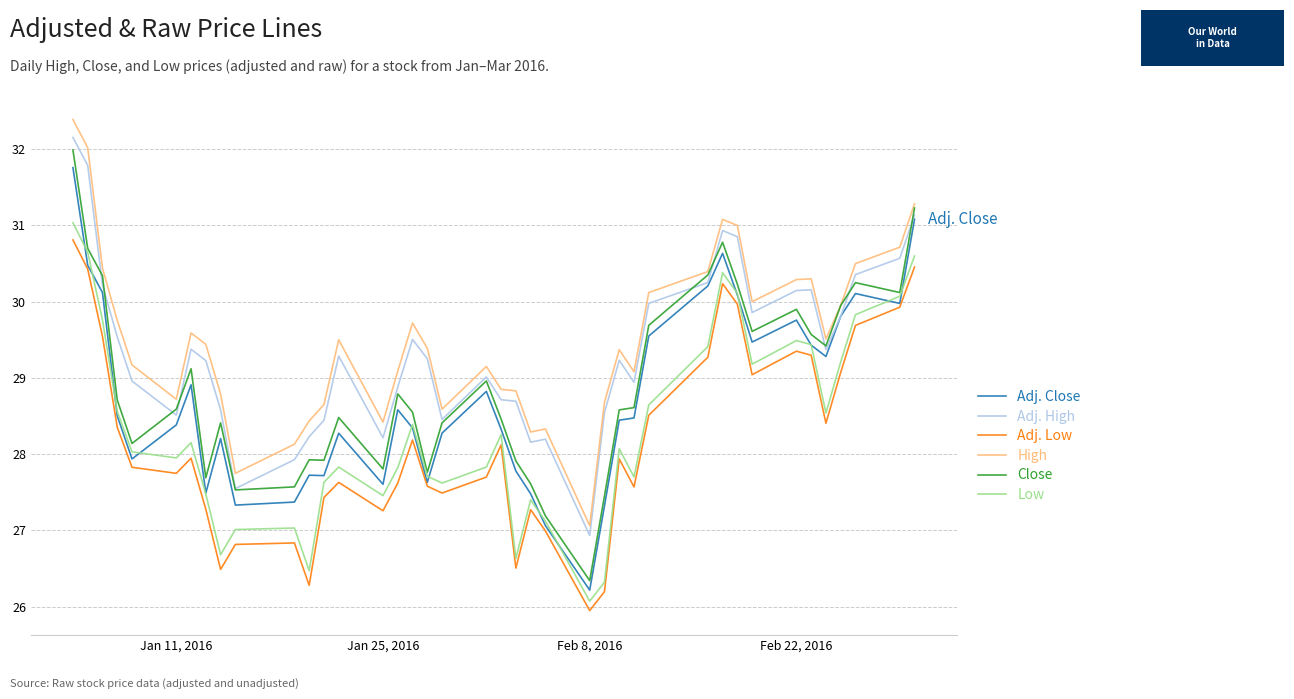

What is the minimum value shown in the chart?

25.9